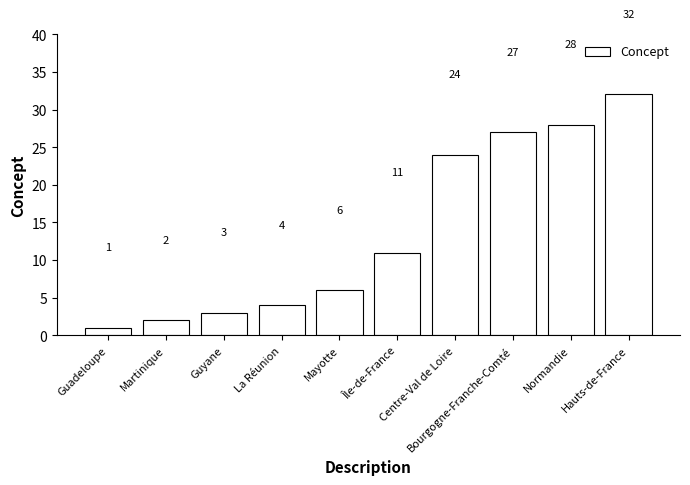

What is the label of the 1st bar from the right?

Hauts-de-France